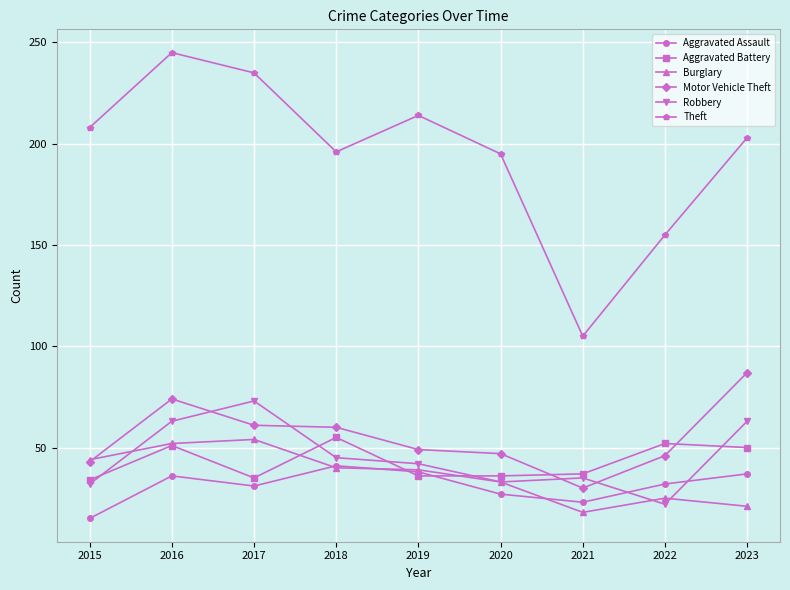

What is the difference between the Theft values at 2022 and 2020?

40